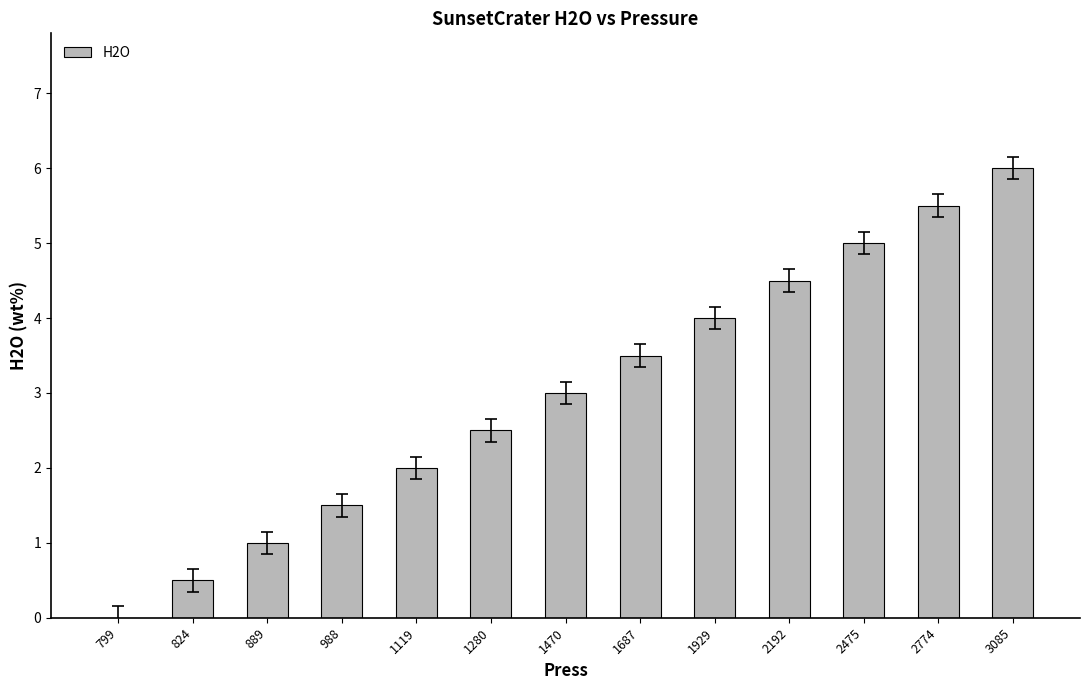

Approximately how many times larger is the value at 2774 compared to 2475?

1.1